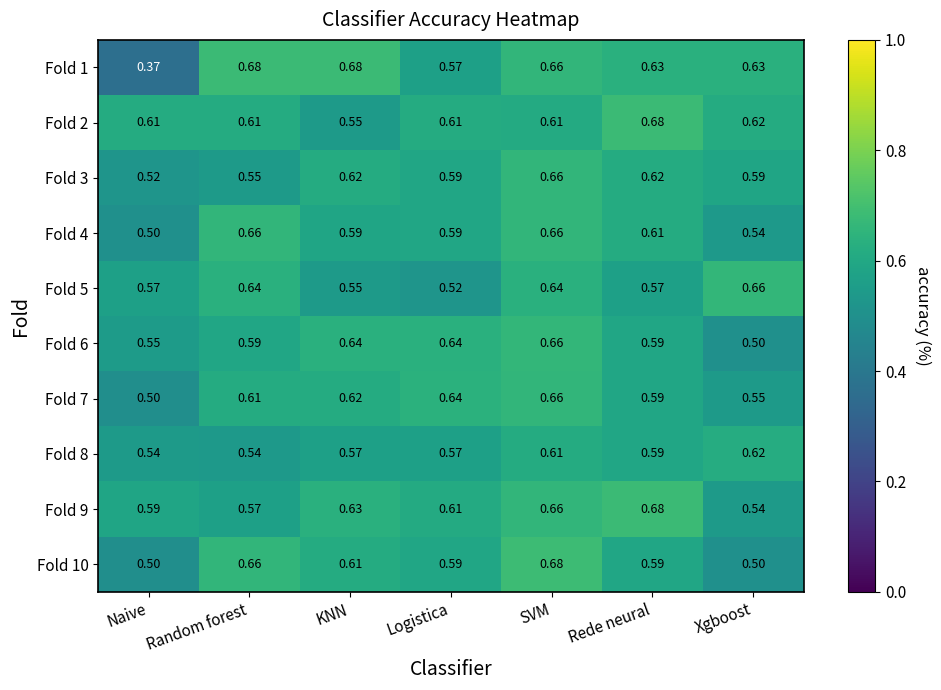

Which category has the highest value in the Fold 7 series?

SVM